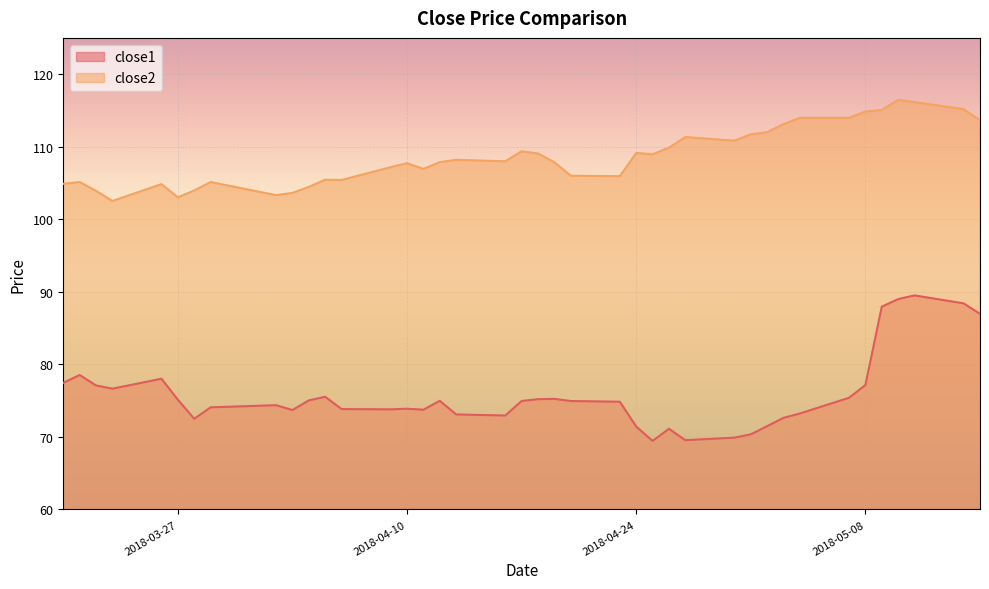

What is the total value across all series at 2018-05-02?

183.5